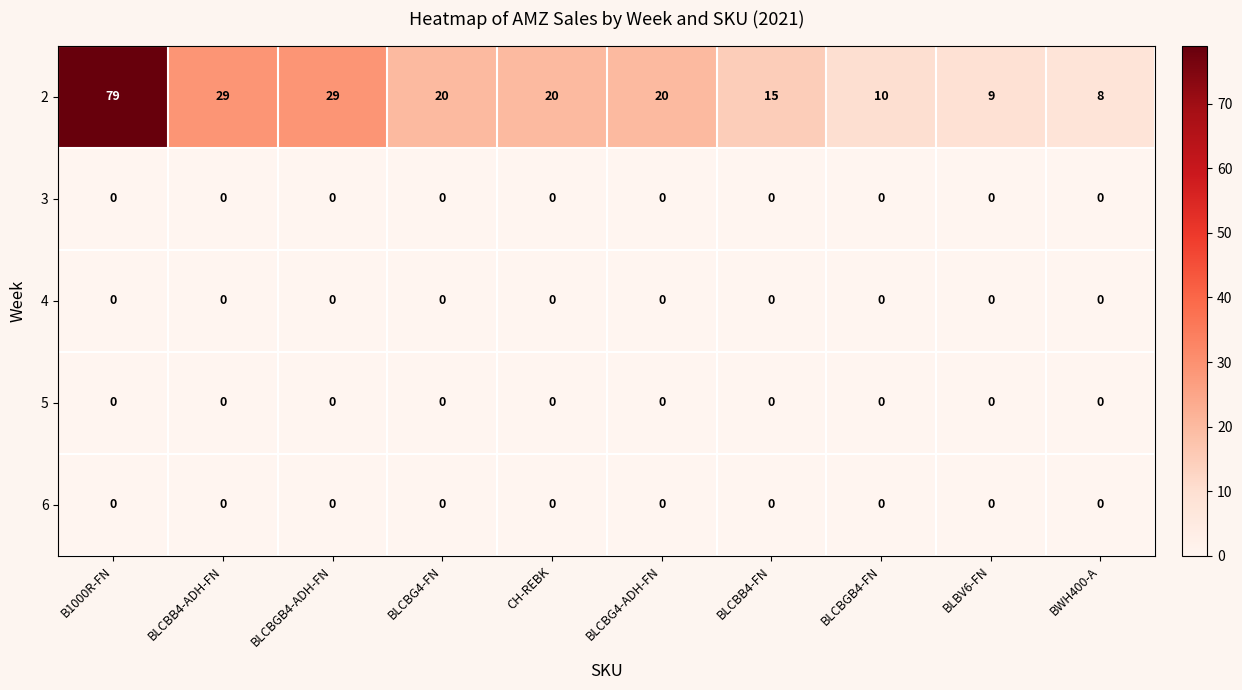

Where does the 2 series first go above 20?

B1000R-FN